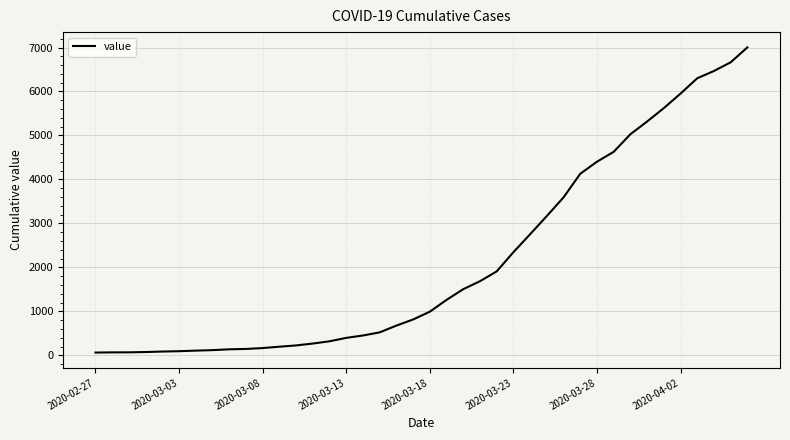

What is the difference between the maximum and minimum values?

6939